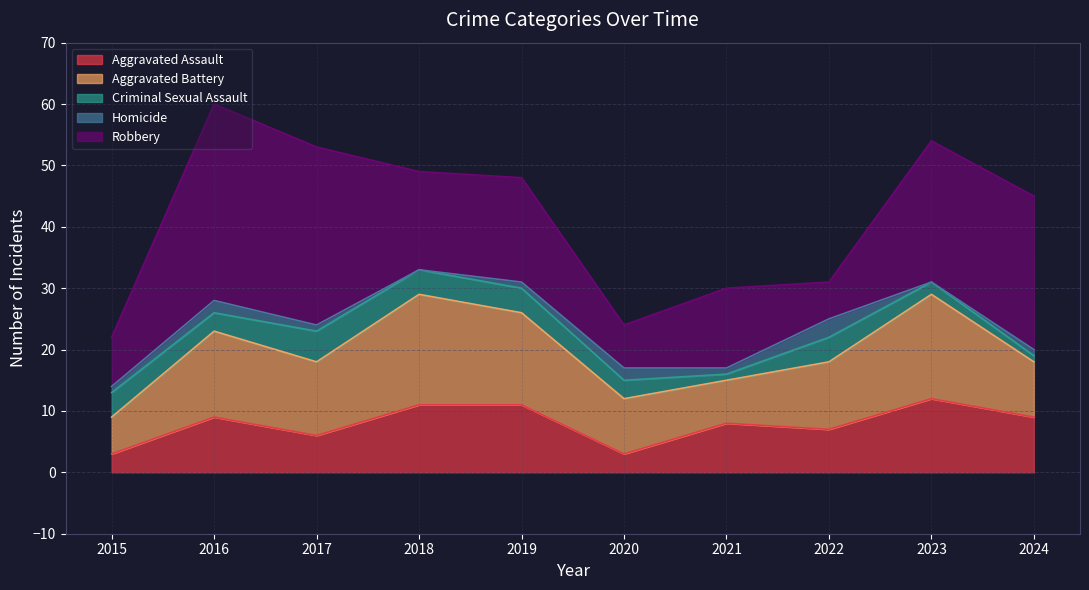

Read the Aggravated Assault value at 2018.

11